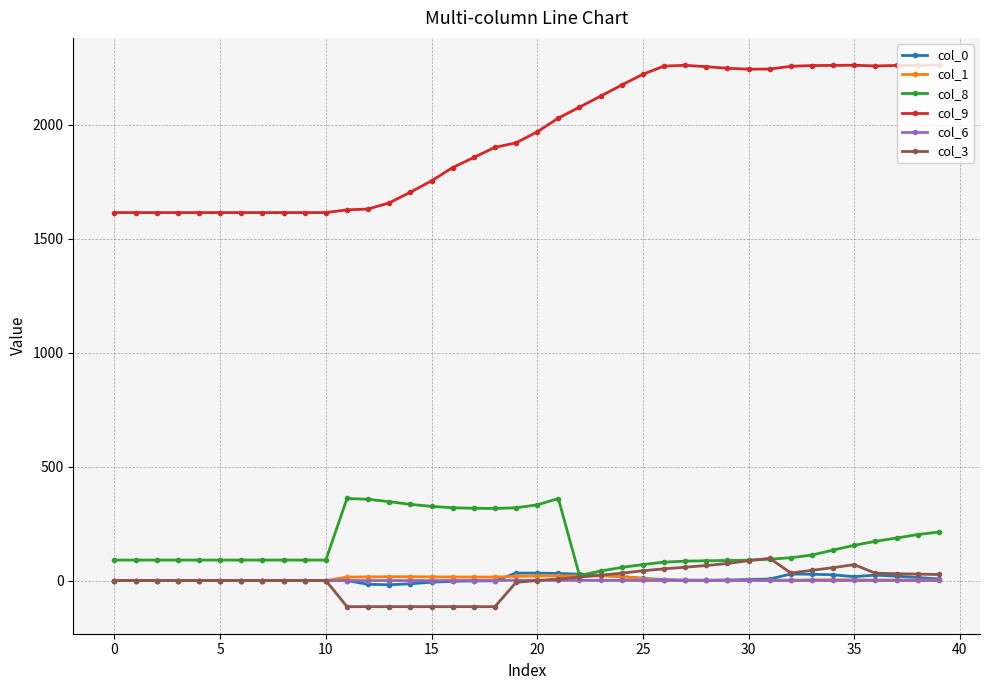

True or false: col_0 has more than 1 points higher than both neighbors.

True